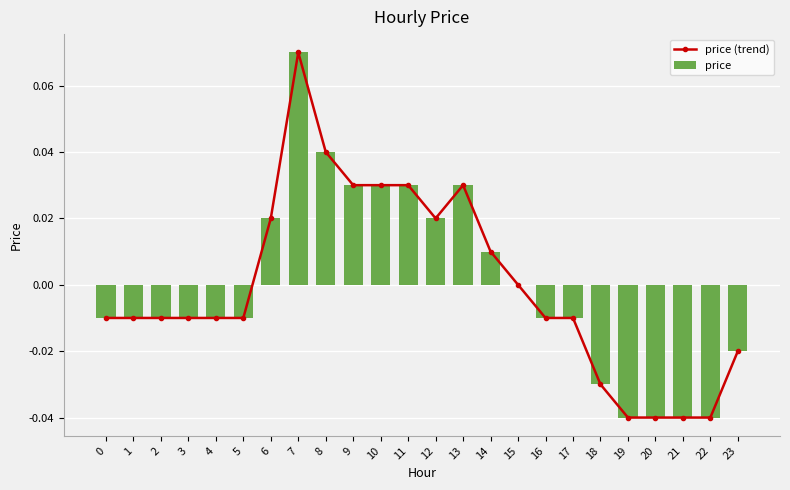

At which label is price closest to 0?

15